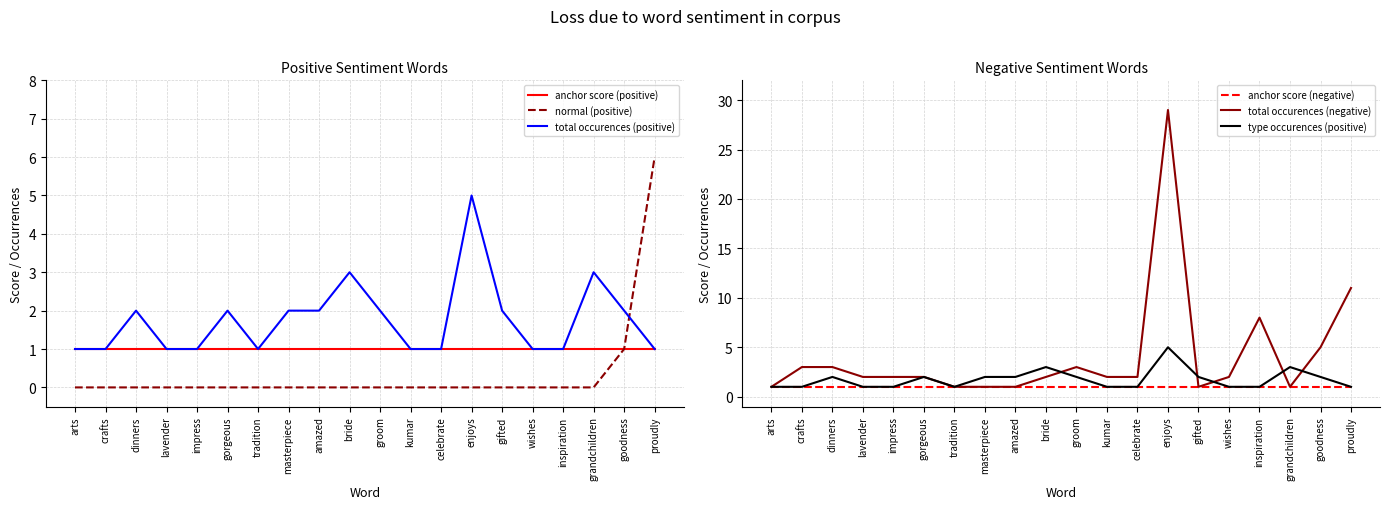

Which series has the largest range (max minus min)?

total occurences (negative)